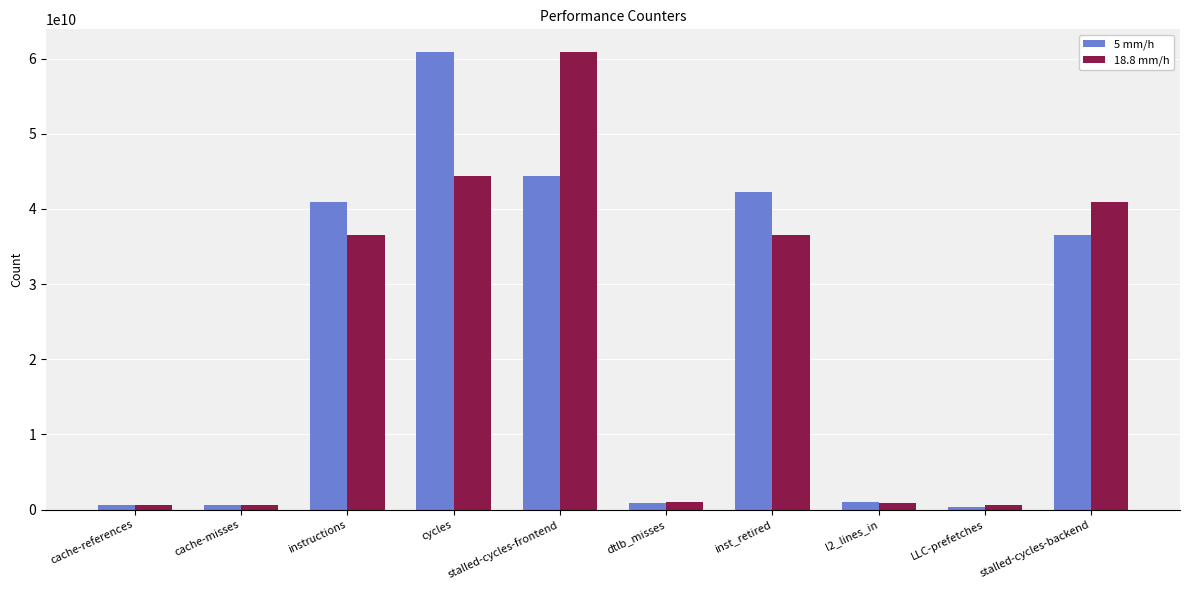

At how many categories does at least one series exceed 6302929912?

5